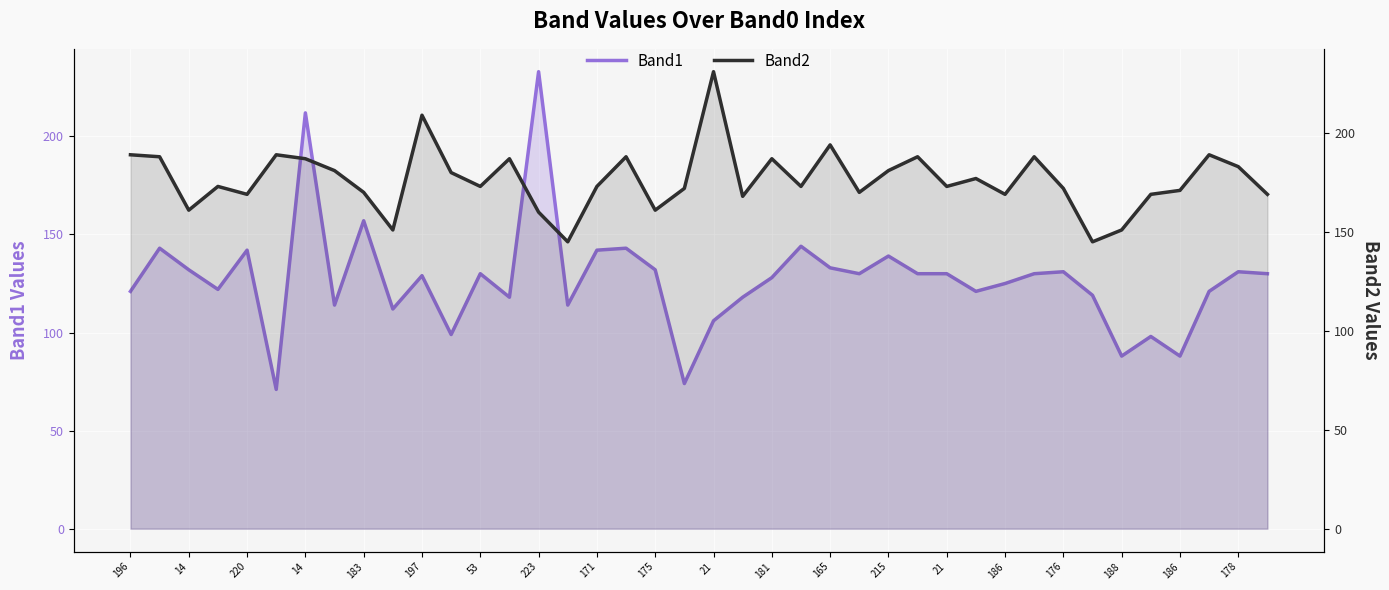

What is the label of the 1st point from the left?

196